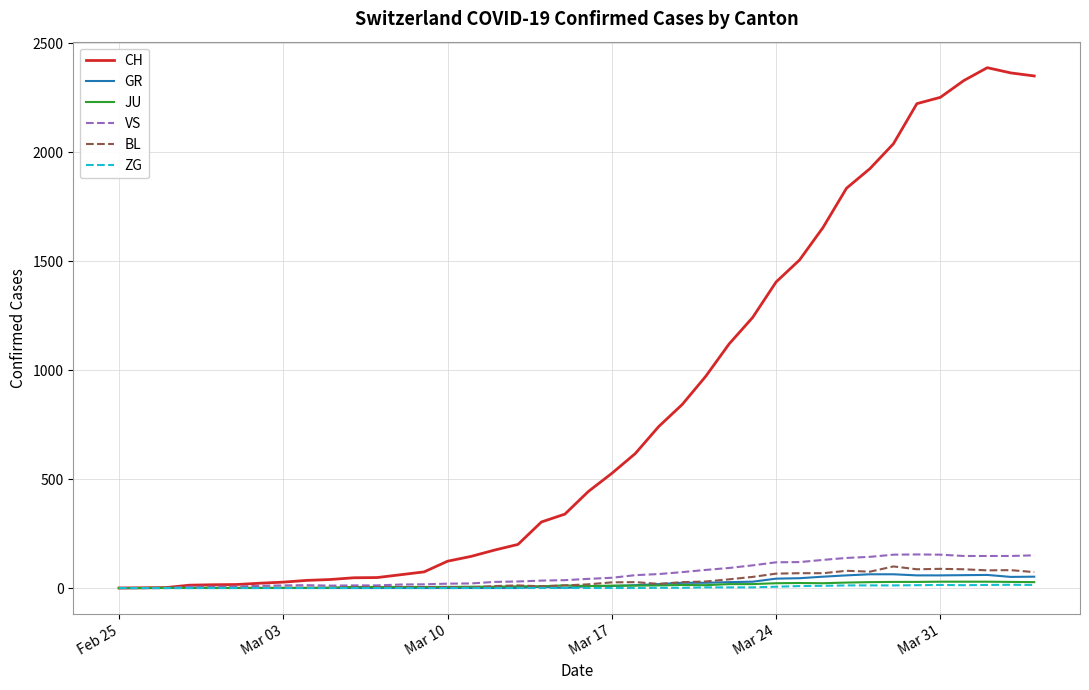

Which series has the largest total across all categories?

CH